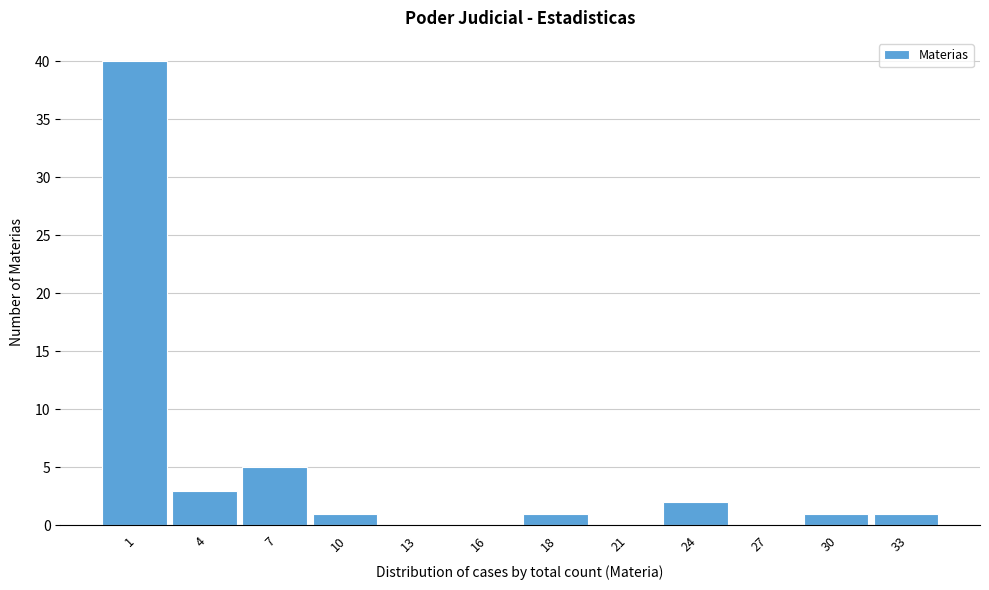

Reading left to right, list all the values displayed in this chart.

1=40	4=3	7=5	10=1	13=0	16=0	18=1	21=0	24=2	27=0	30=1	33=1